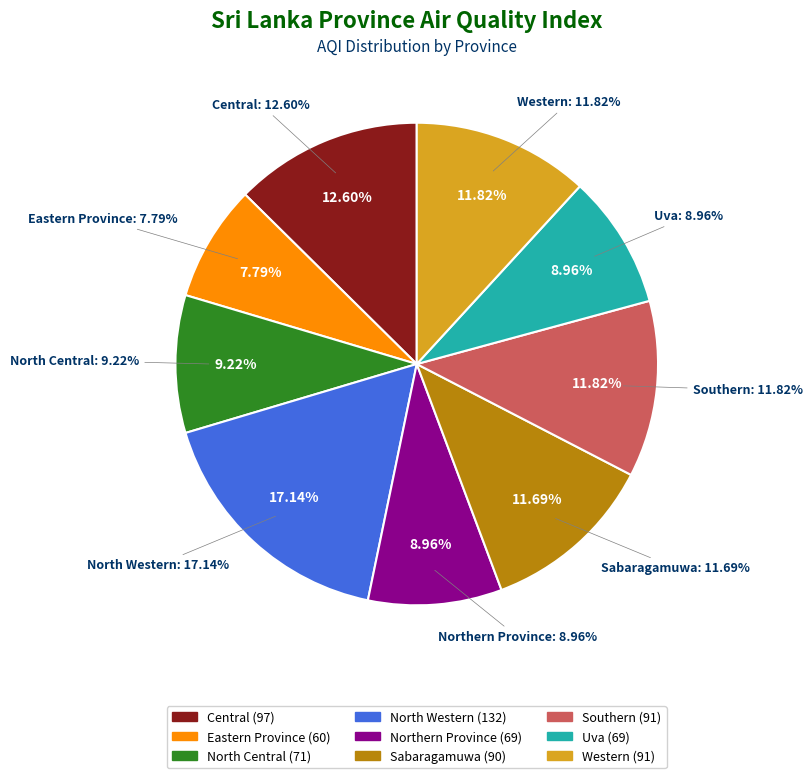

To the nearest percent, what is the combined percentage of Uva and Sabaragamuwa?

21%